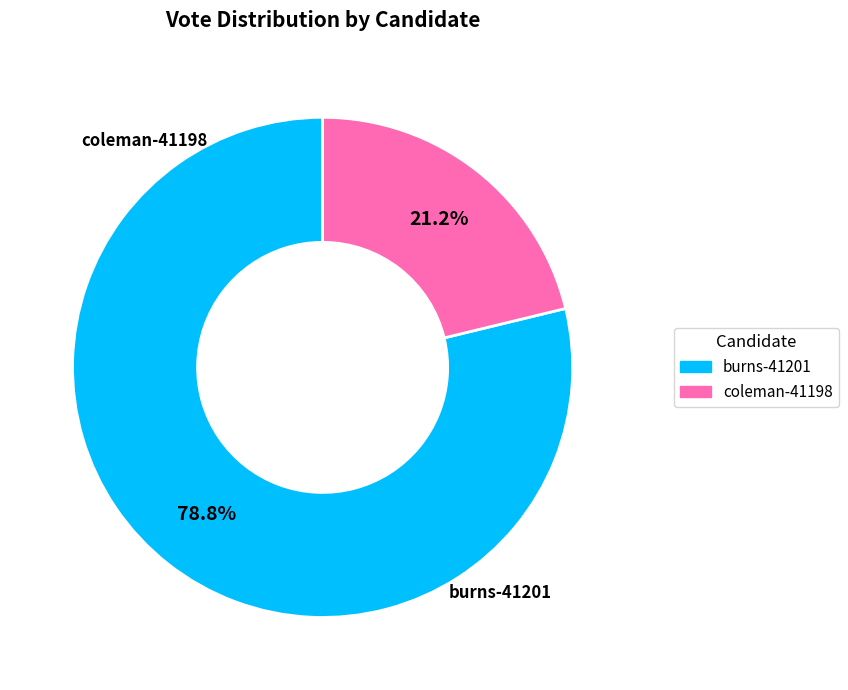

Does coleman-41198 represent more than half of the total?

No